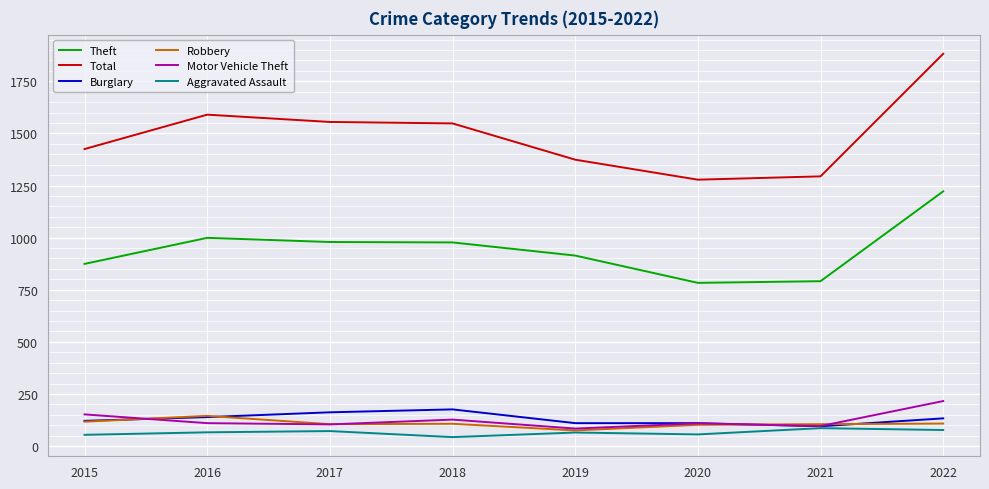

Which series has the largest total across all categories?

Total